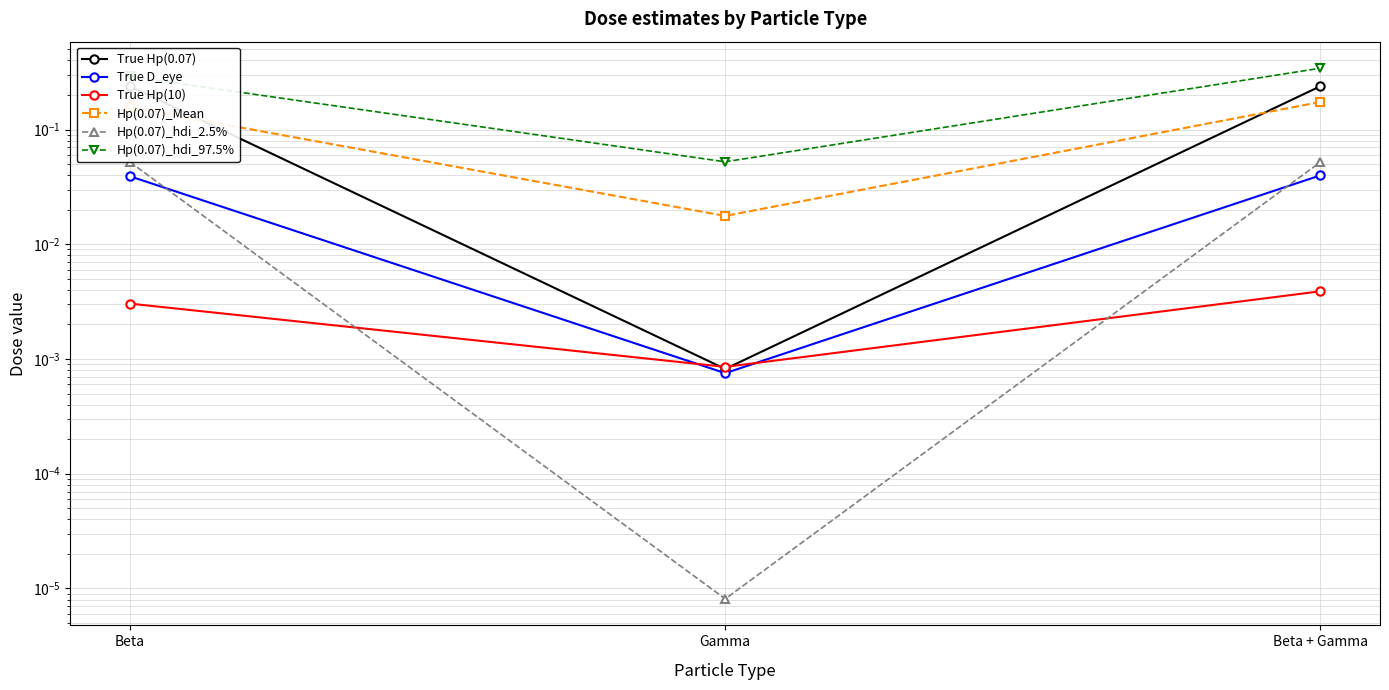

Between Beta and Gamma, which is larger?

Beta